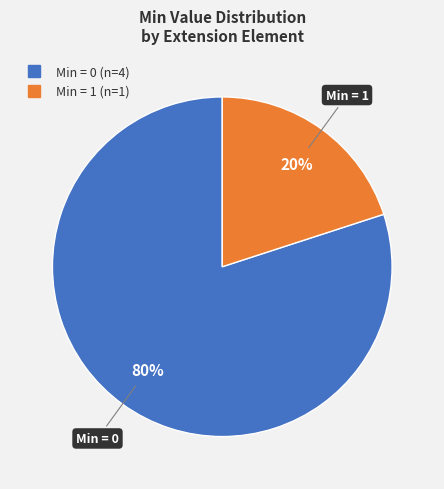

Is there a majority slice in this chart?

Yes